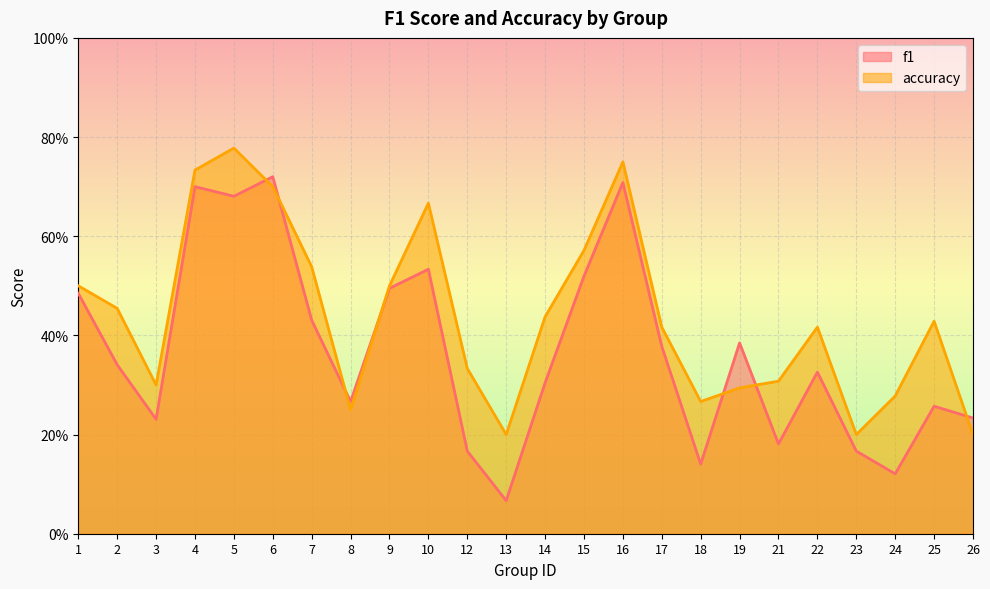

Which series has the largest range (max minus min)?

f1